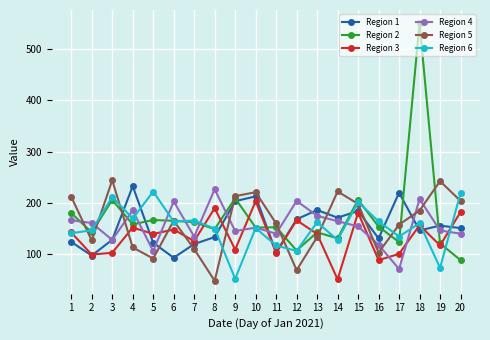

What is the spread (max minus min) of values at 12?

135.3